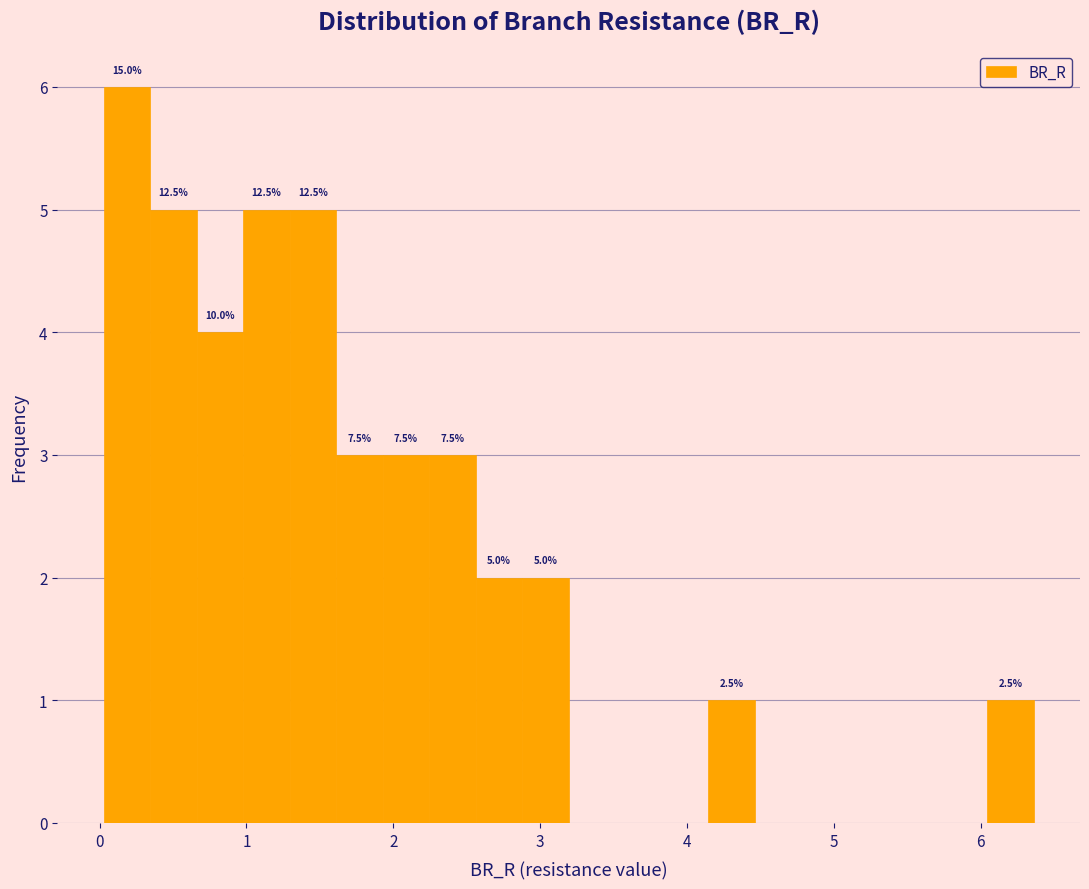

Around what value on the x-axis is the tallest bar? Give the approximate position of its centre, as read against the axis.

0.2